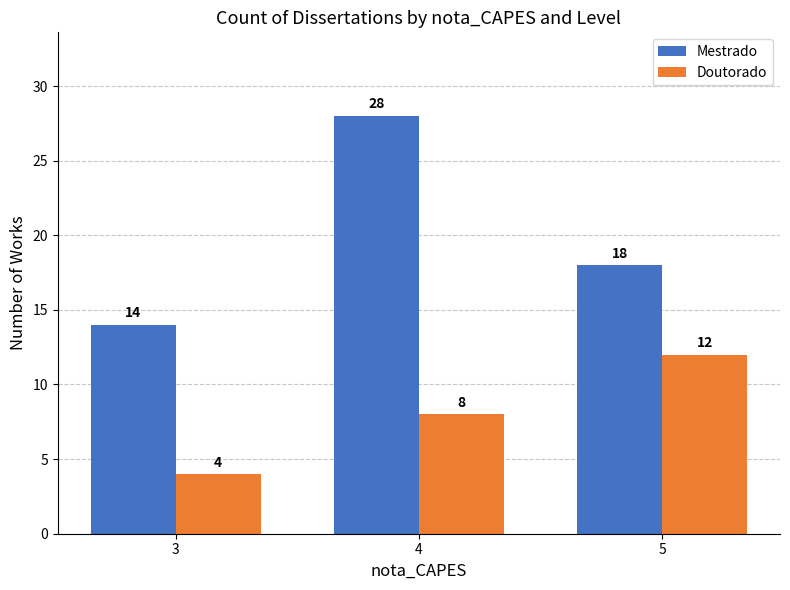

At which label is Doutorado closest to 8?

4